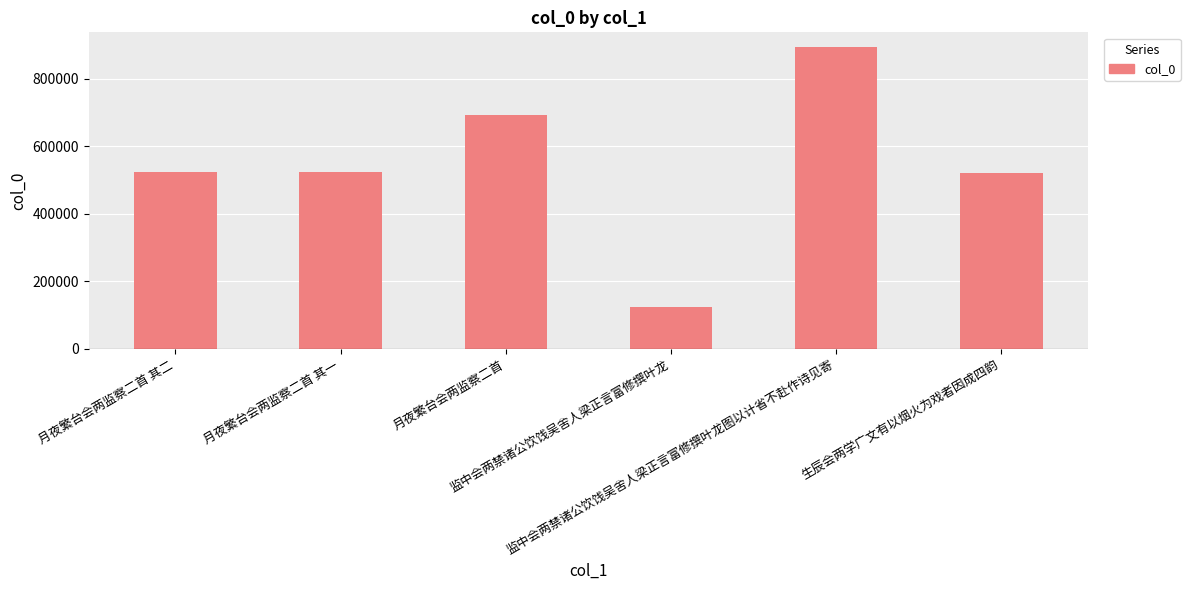

What is the average value?

546580